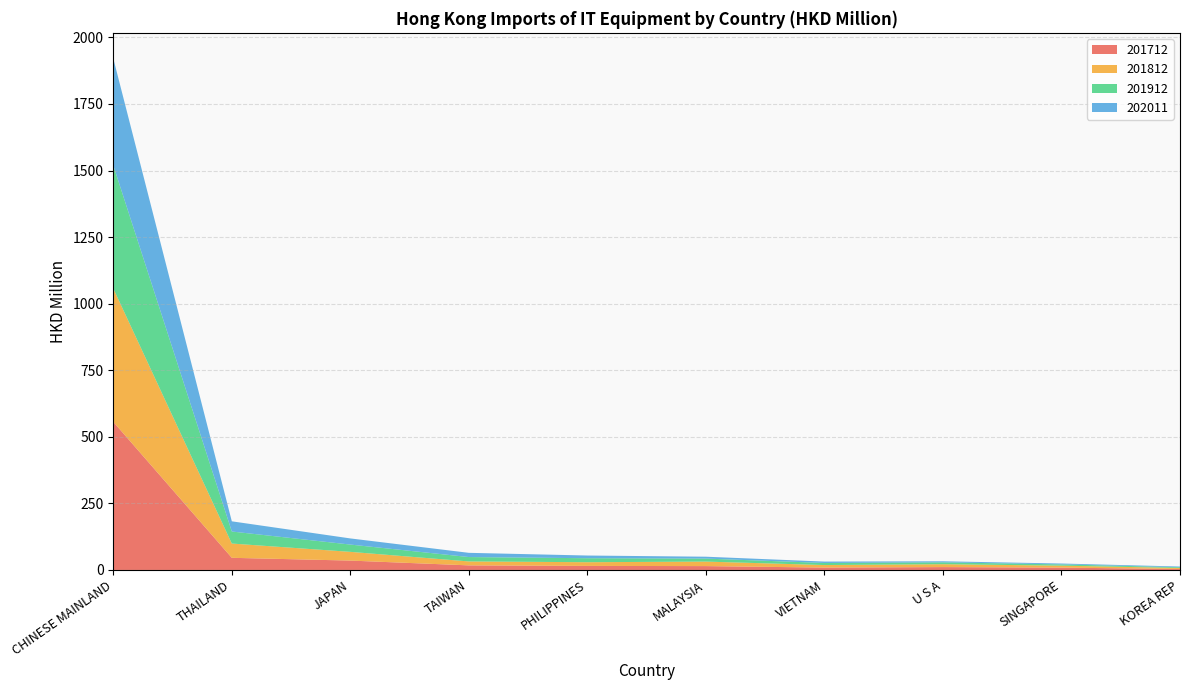

Reading left to right, extract all data points from this chart.

201712: CHINESE MAINLAND=556.2	THAILAND=45.6	JAPAN=35.2	TAIWAN=17.2	PHILIPPINES=15.2	MALAYSIA=14.5	VIETNAM=8.9	U S A=10.8	SINGAPORE=8.8	KOREA REP=3.6
201812: CHINESE MAINLAND=500.8	THAILAND=53.6	JAPAN=32.8	TAIWAN=14.8	PHILIPPINES=13.9	MALAYSIA=16.9	VIETNAM=9.6	U S A=10.9	SINGAPORE=7.4	KOREA REP=3.9
201912: CHINESE MAINLAND=462.4	THAILAND=45.2	JAPAN=27.4	TAIWAN=16.5	PHILIPPINES=15.0	MALAYSIA=11.3	VIETNAM=7.8	U S A=7.0	SINGAPORE=4.7	KOREA REP=2.8
202011: CHINESE MAINLAND=401.5	THAILAND=38.3	JAPAN=23.1	TAIWAN=15.8	PHILIPPINES=10.1	MALAYSIA=7.1	VIETNAM=5.2	U S A=3.9	SINGAPORE=3.3	KOREA REP=2.7